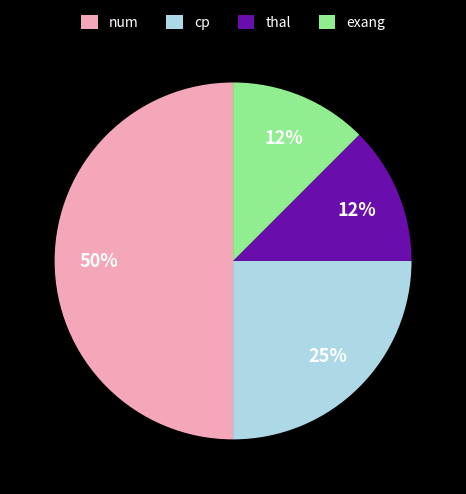

Does thal account for over 50% of the chart?

No